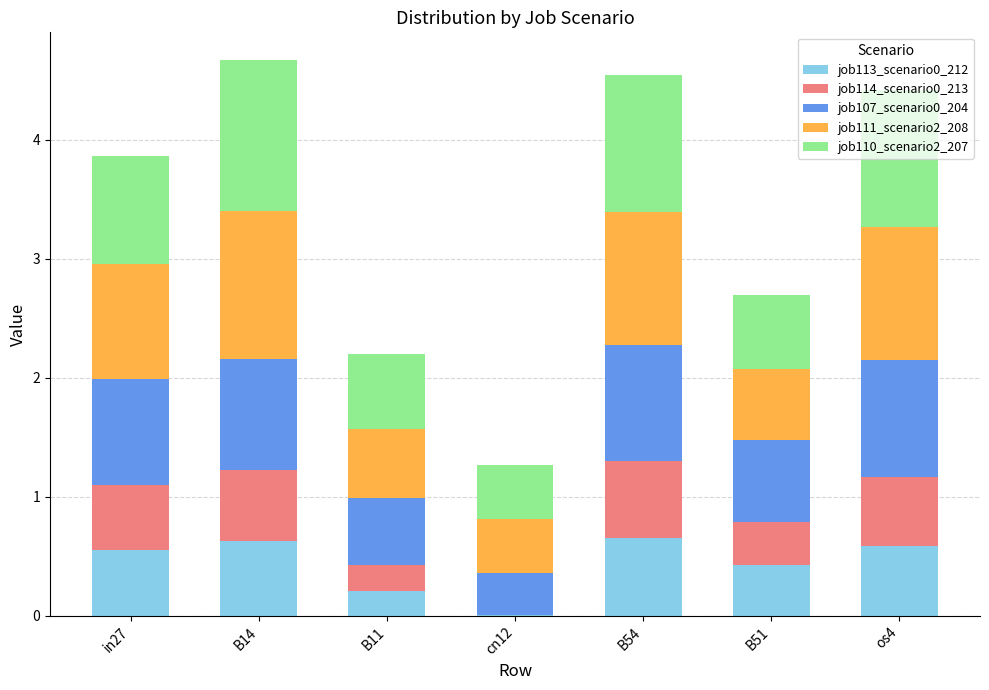

The job113_scenario0_212 series shows 0.3 at os4. True or false?

False